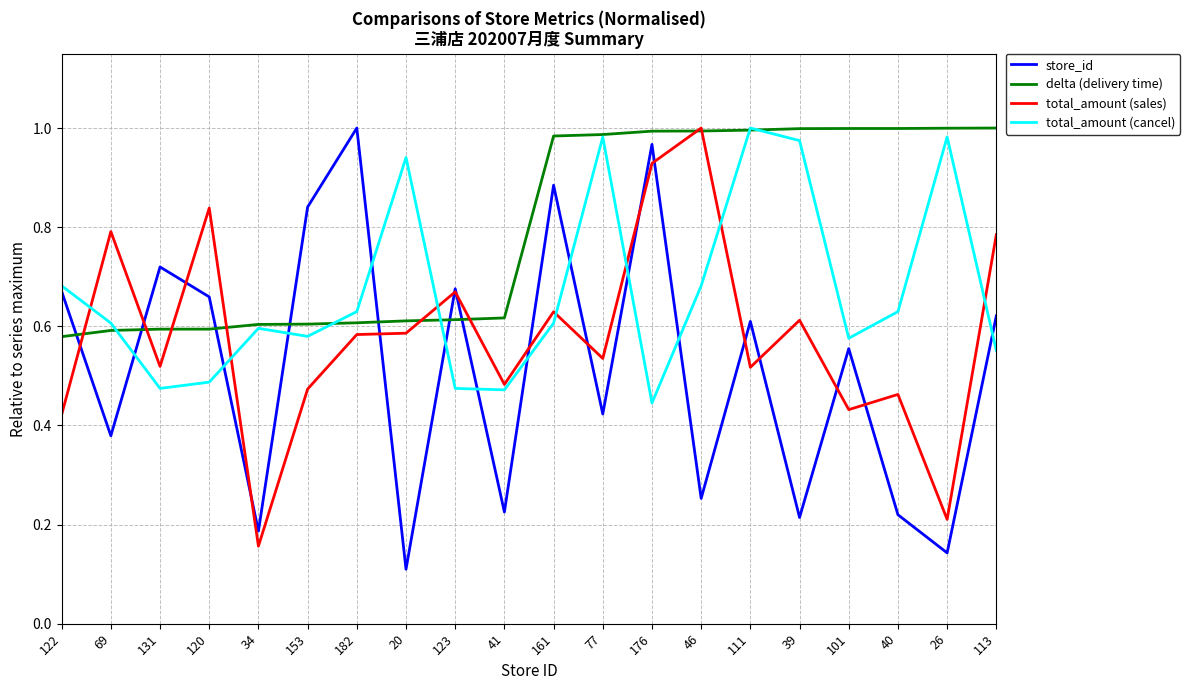

How many lines are shown in the chart?

4